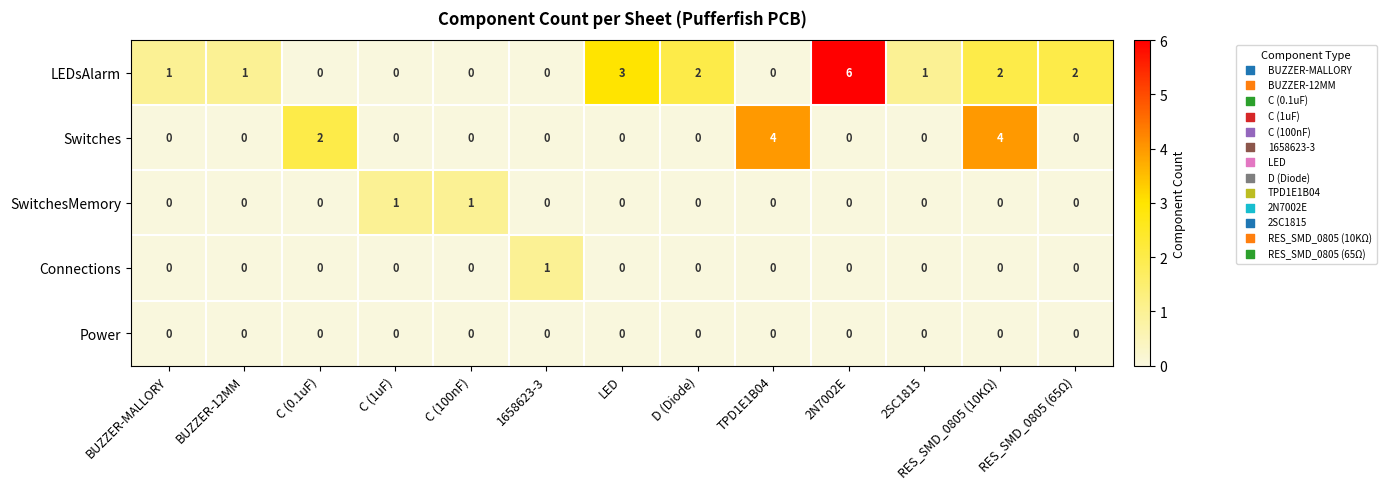

How many values in Switches are above zero?

3